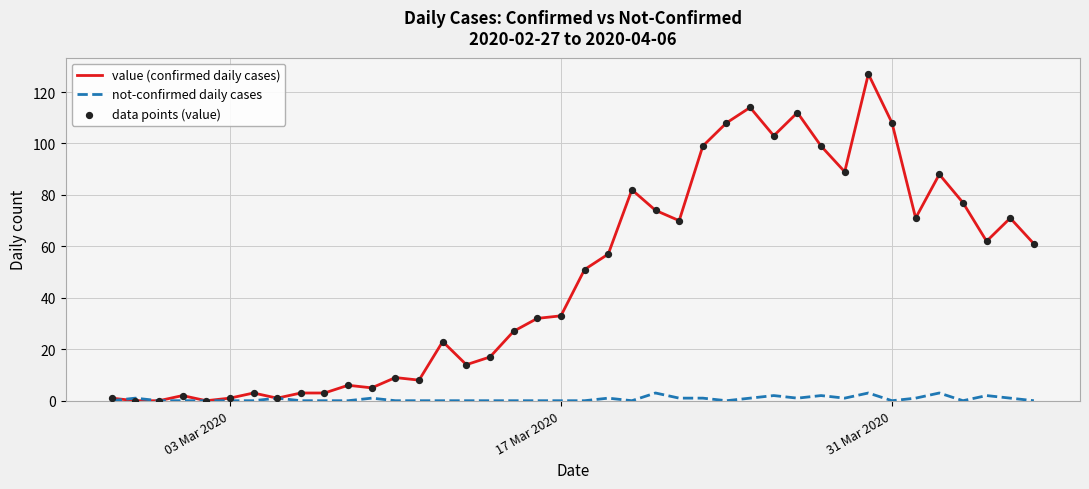

What is the highest value of the not-confirmed daily cases series?

3